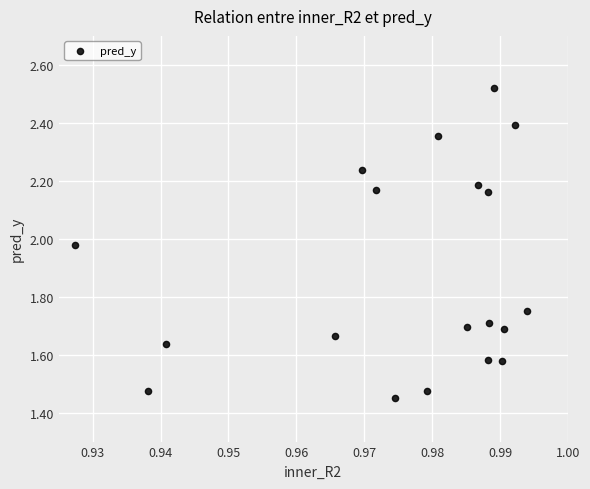

What is the range of Y values (max minus min)?

1.1